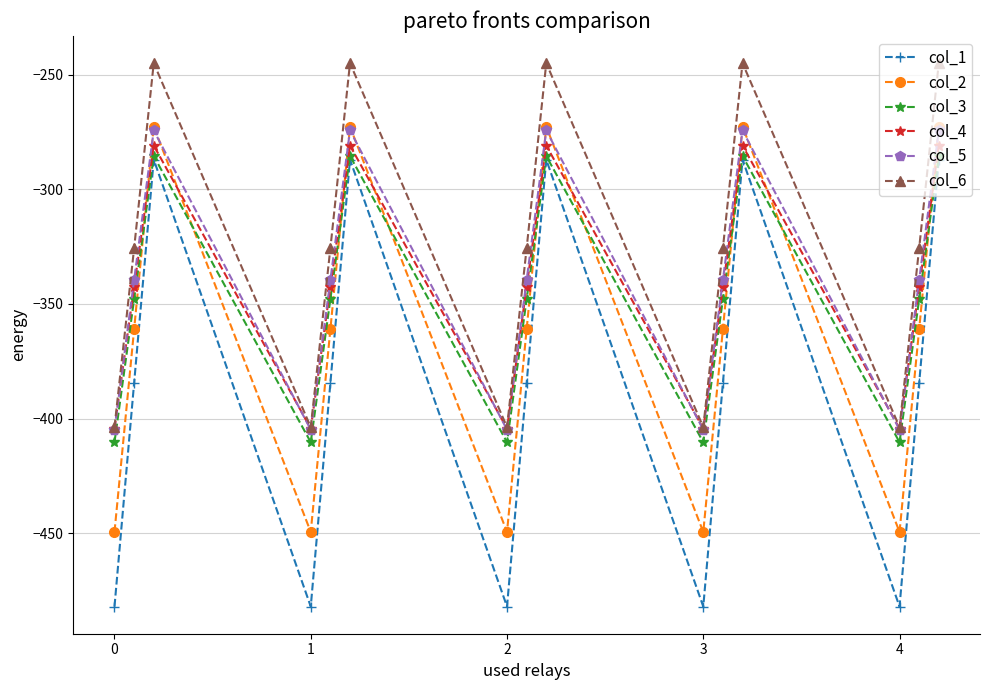

Reading left to right, extract all data points from this chart.

col_1: -482.0	-384.6	-287.1	-482.0	-384.6	-287.1	-482.0	-384.6	-287.1	-482.0	-384.6	-287.1	-482.0	-384.6	-287.1
col_2: -449.5	-361.1	-272.7	-449.5	-361.1	-272.7	-449.5	-361.1	-272.7	-449.5	-361.1	-272.7	-449.5	-361.1	-272.7
col_3: -410.3	-347.9	-285.5	-410.3	-347.9	-285.5	-410.3	-347.9	-285.5	-410.3	-347.9	-285.5	-410.3	-347.9	-285.5
col_4: -404.4	-342.7	-281.0	-404.4	-342.7	-281.0	-404.4	-342.7	-281.0	-404.4	-342.7	-281.0	-404.4	-342.7	-281.0
col_5: -404.9	-339.6	-274.4	-404.9	-339.6	-274.4	-404.9	-339.6	-274.4	-404.9	-339.6	-274.4	-404.9	-339.6	-274.4
col_6: -403.8	-325.7	-245.0	-403.8	-325.7	-245.0	-403.8	-325.7	-245.0	-403.8	-325.7	-245.0	-403.8	-325.7	-245.0